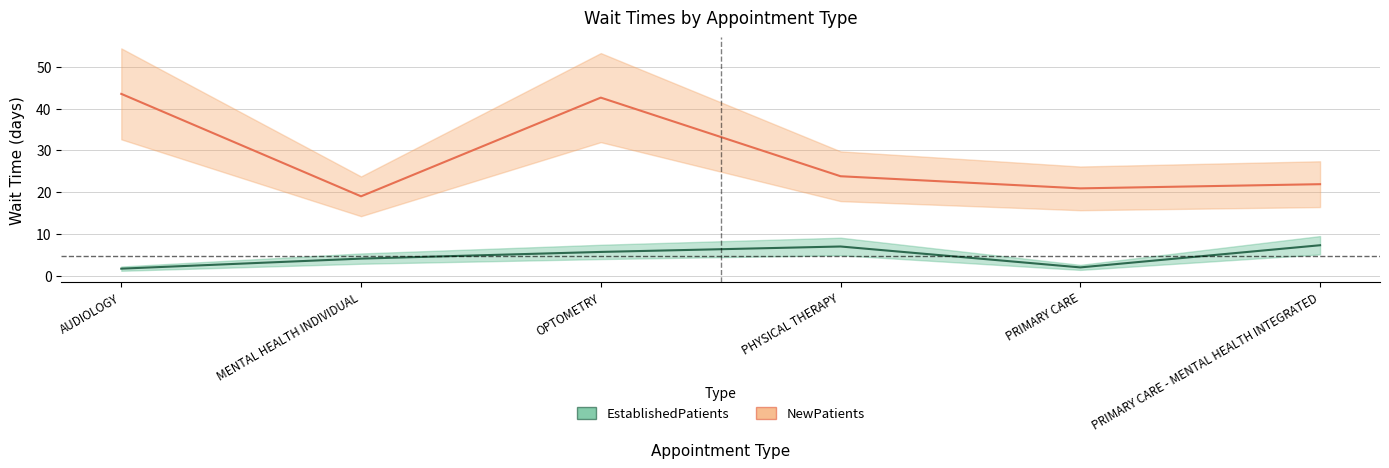

True or false: EstablishedPatients has a value of 2.5 at PRIMARY CARE - MENTAL HEALTH INTEGRATED.

False